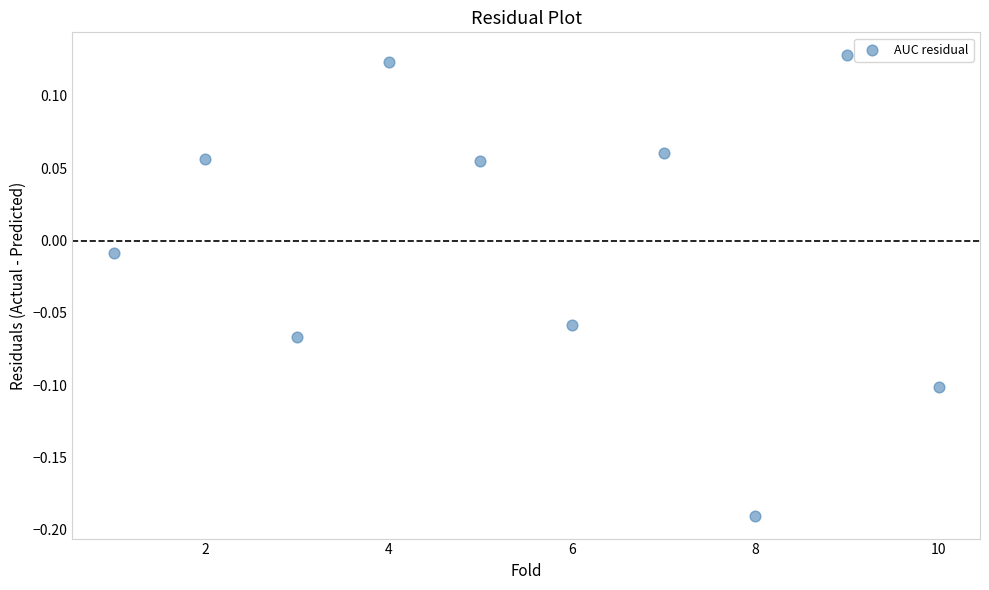

What is the range of X values (max minus min)?

9.0